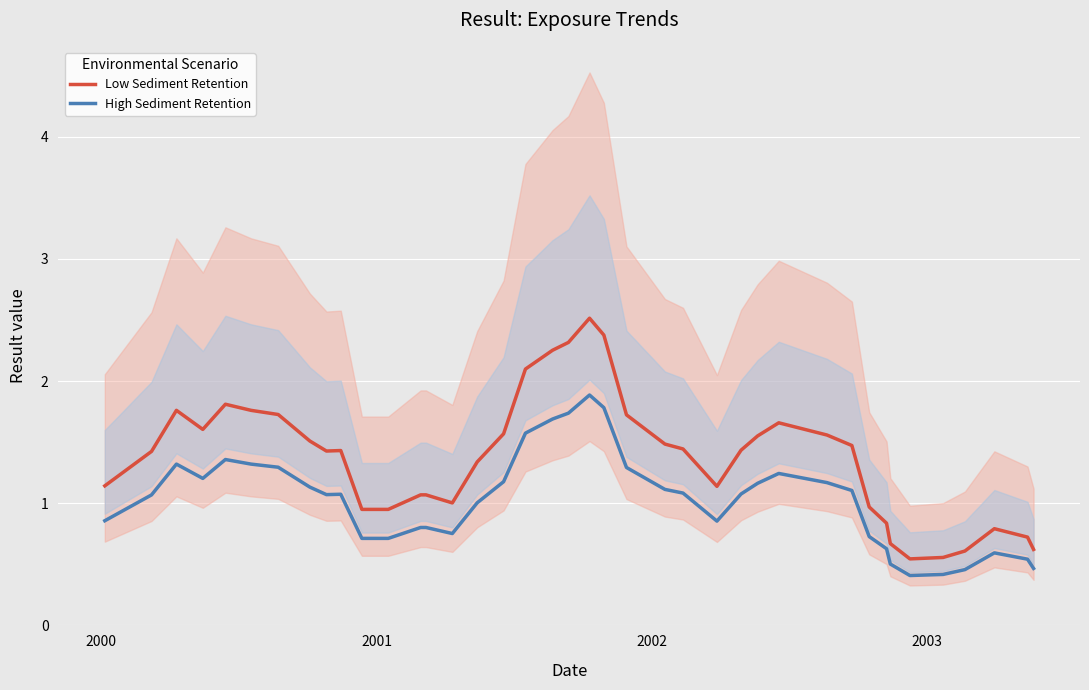

True or false: Low Sediment Retention and High Sediment Retention intersect in this chart.

False